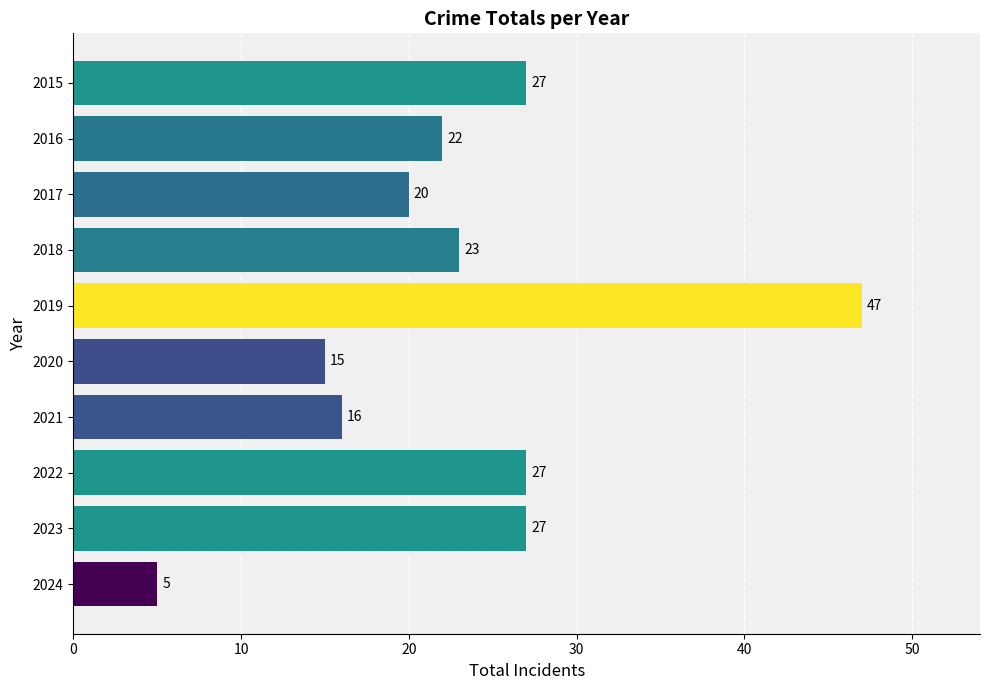

What is the minimum value shown in the chart?

5